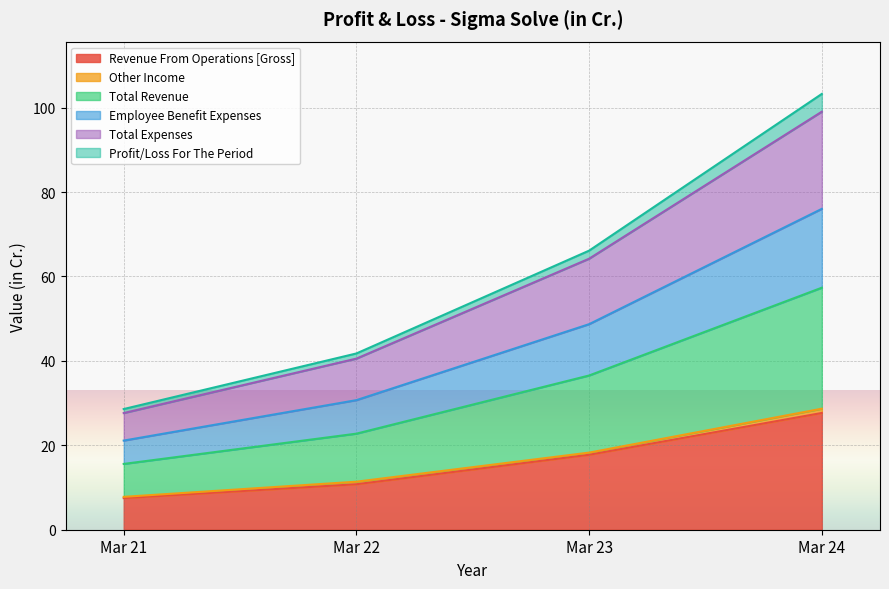

At which label does Revenue From Operations [Gross] reach its minimum?

Mar 21